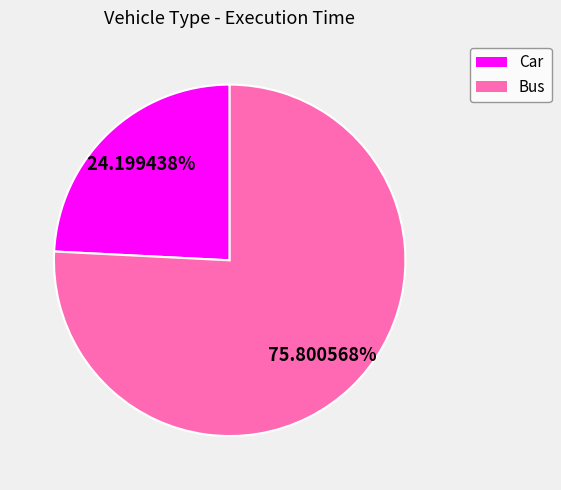

Which category has the biggest portion of the pie?

Bus